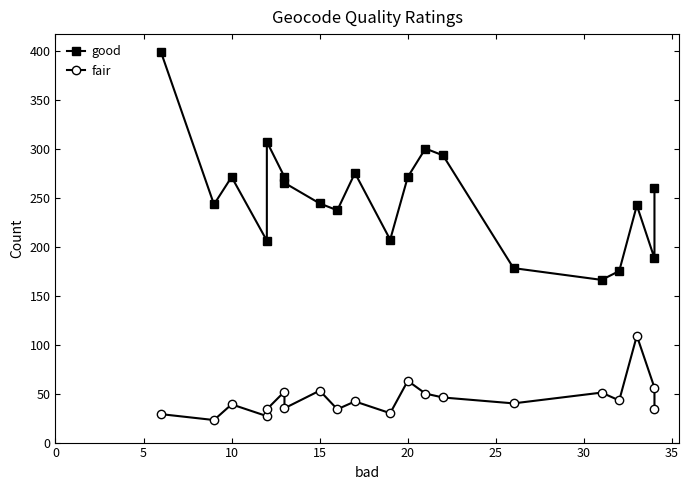

The value of good at 25 is 72. True or false?

False